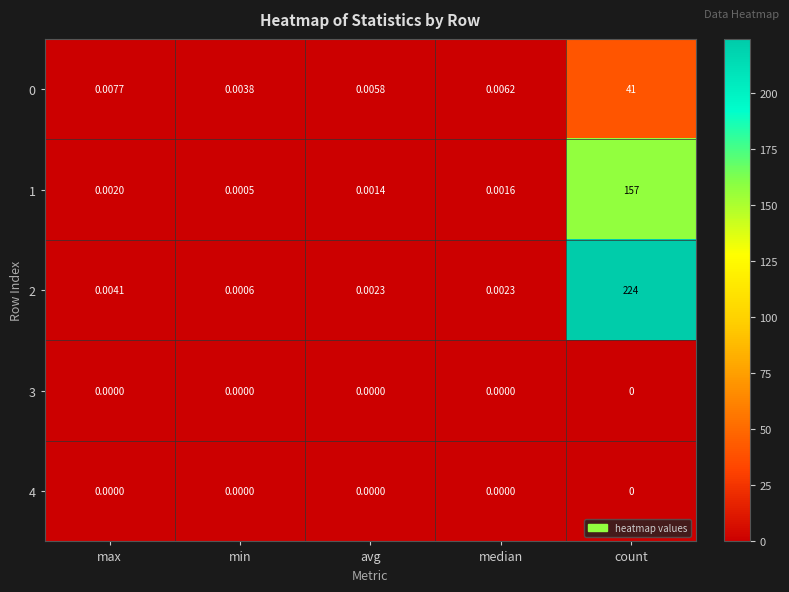

Which category has the highest value in the 1 series?

count